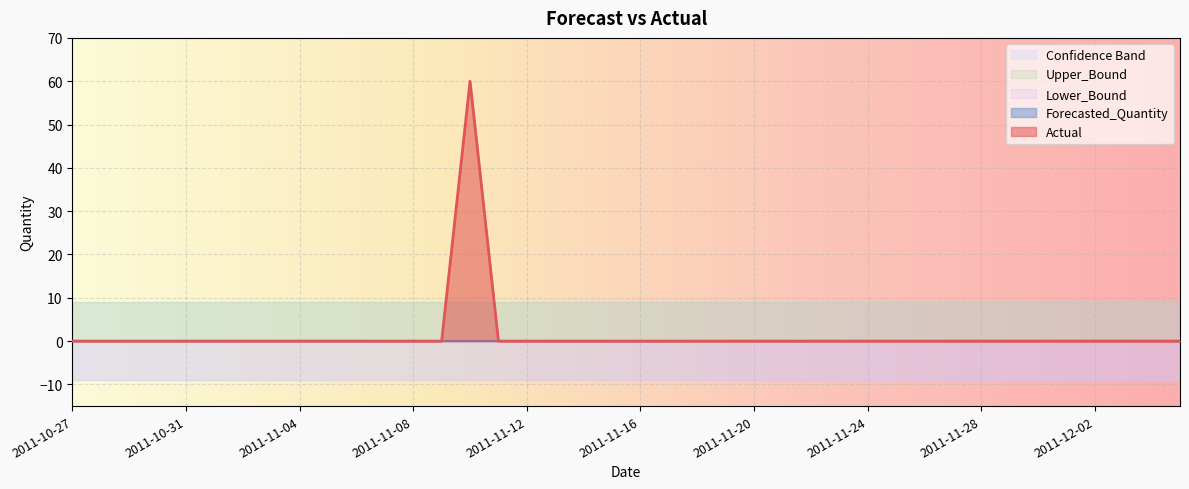

True or false: Forecasted_Quantity has more than 1 points higher than both neighbors.

False